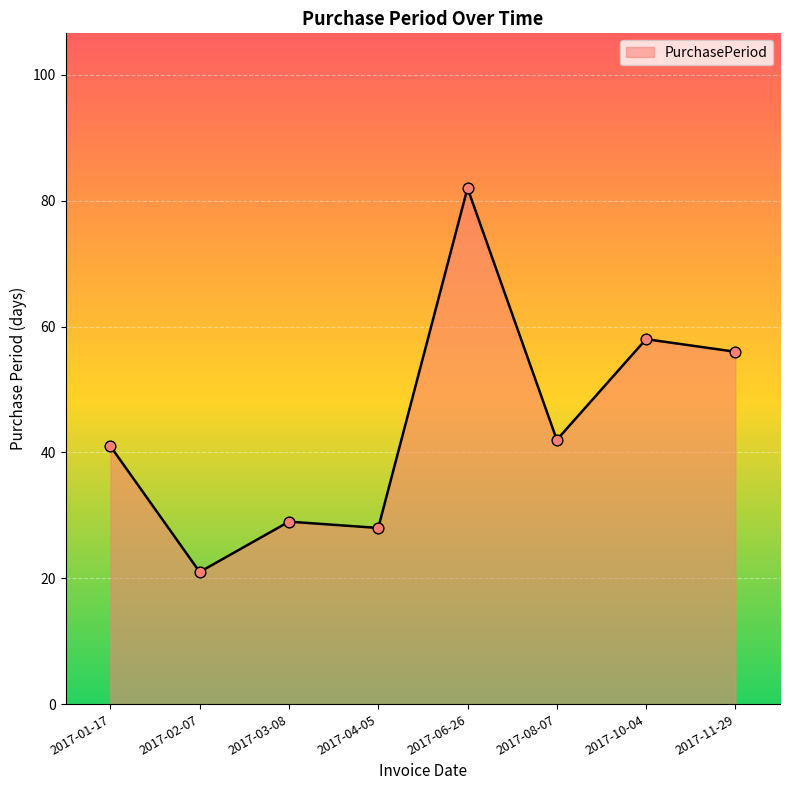

What is the change in value from 2017-01-17 to 2017-03-08?

-12